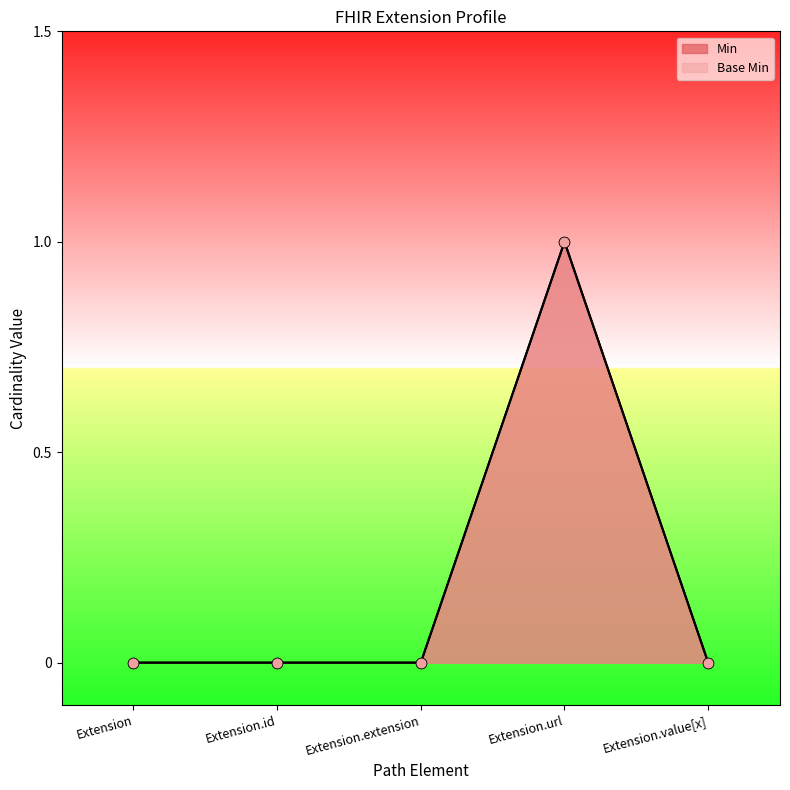

Which series has the largest total across all categories?

Min